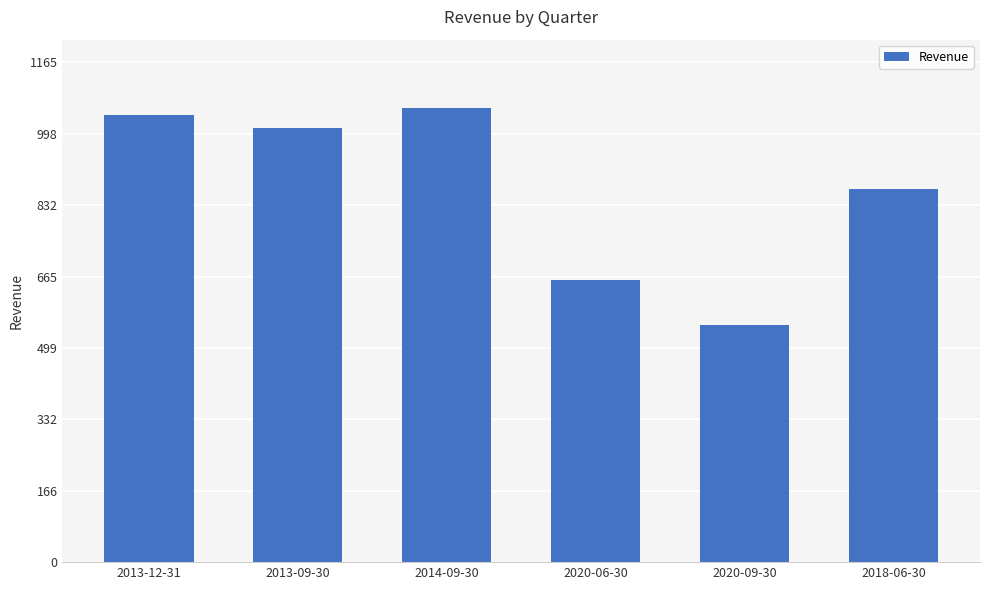

Which label corresponds to the smallest value in the chart?

2020-09-30